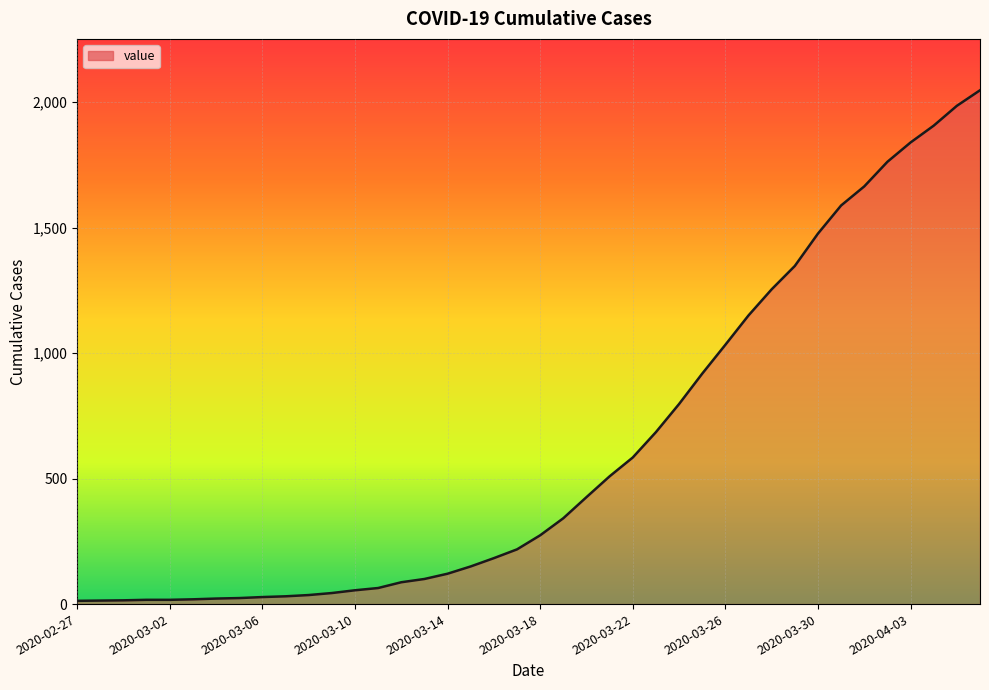

What is the difference between the maximum and minimum values?

2034